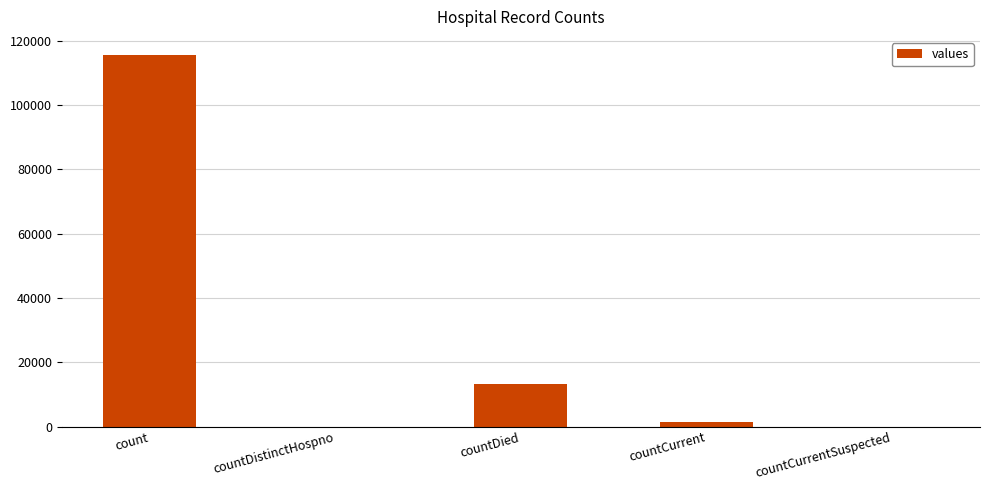

At which label is the value closest to 57689?

countDied